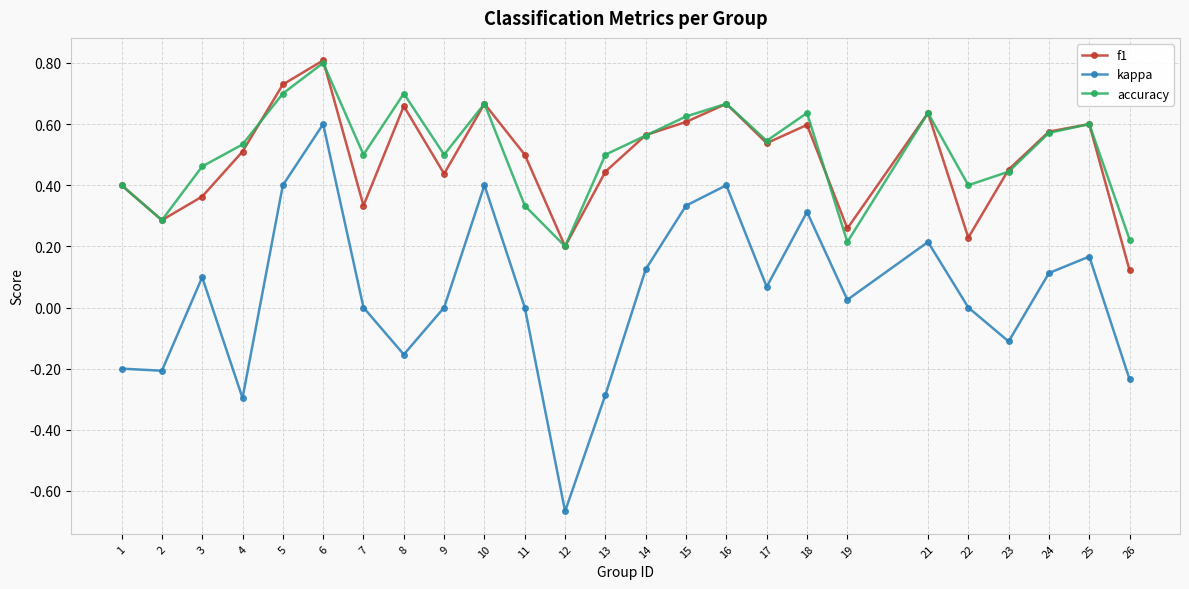

Does the chart display data point markers on the line(s)?

Yes